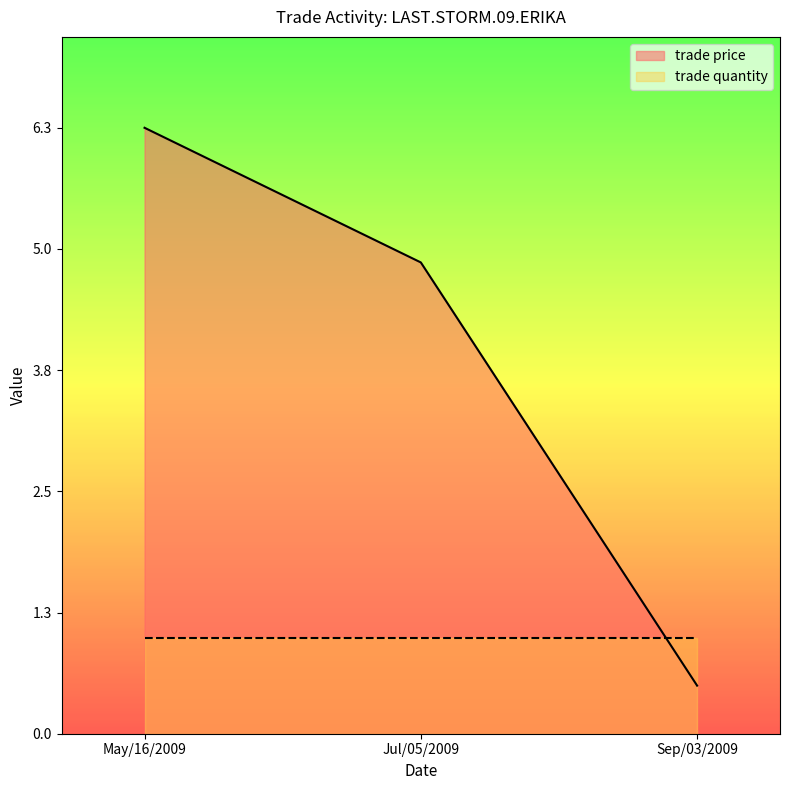

Rank the categories by value from highest to lowest.

May/16/2009, Jul/05/2009, Sep/03/2009